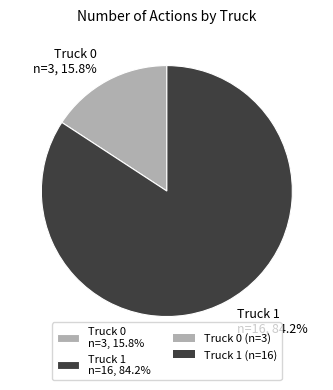

Rank the categories by value from lowest to highest.

Truck 0, Truck 1